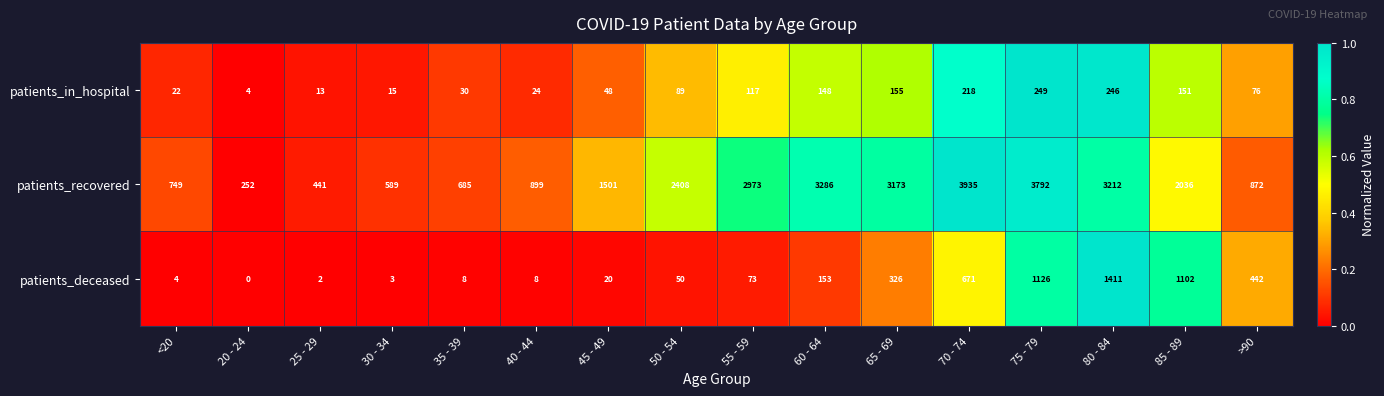

How many data points does each series have?

16